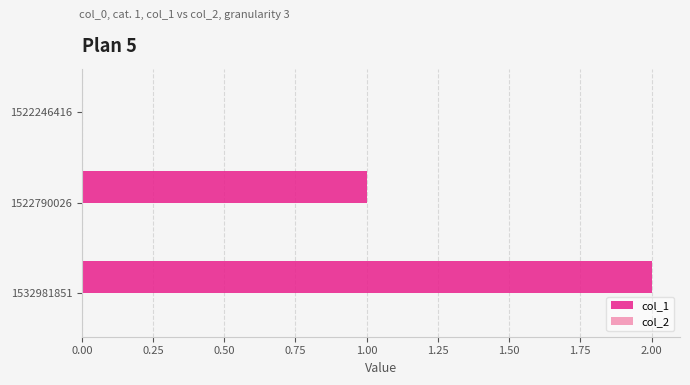

What is the change in value from 1522246416 to 1532981851?

+2